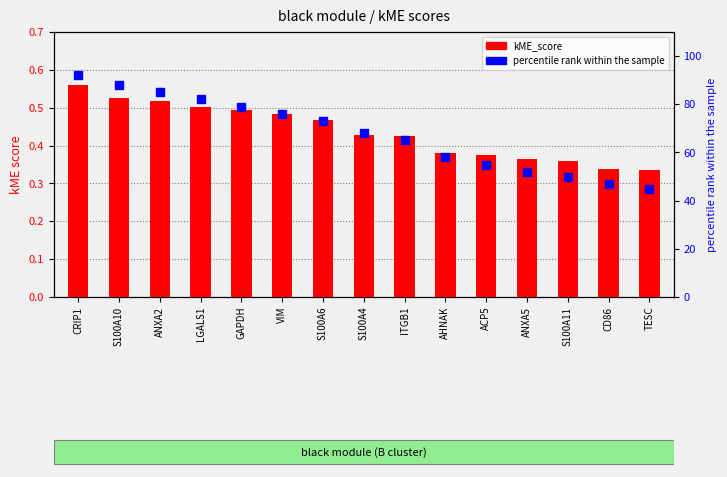

What are all the series names shown in the legend?

kME_score, percentile rank within the sample